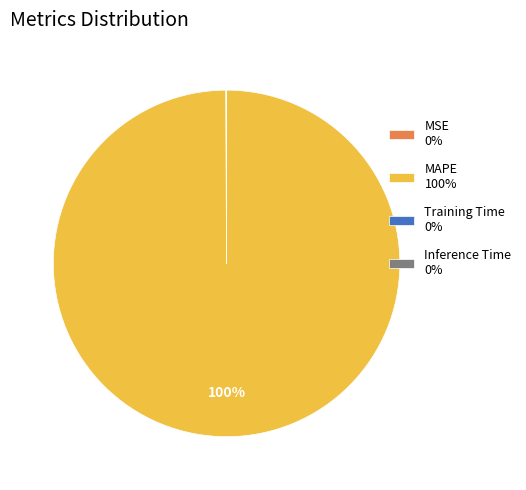

What is the largest slice in the pie chart?

MAPE 100%